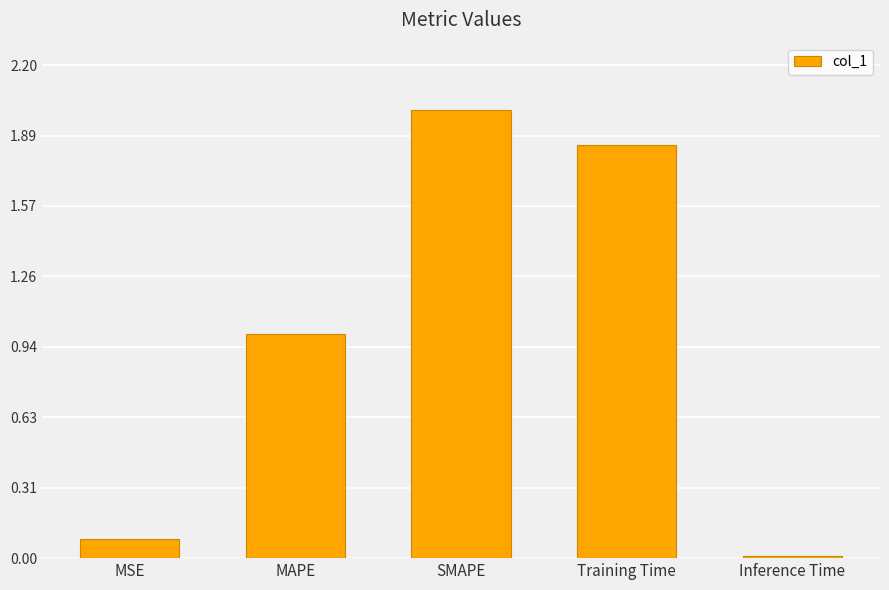

Does the chart contain stacked bars?

No